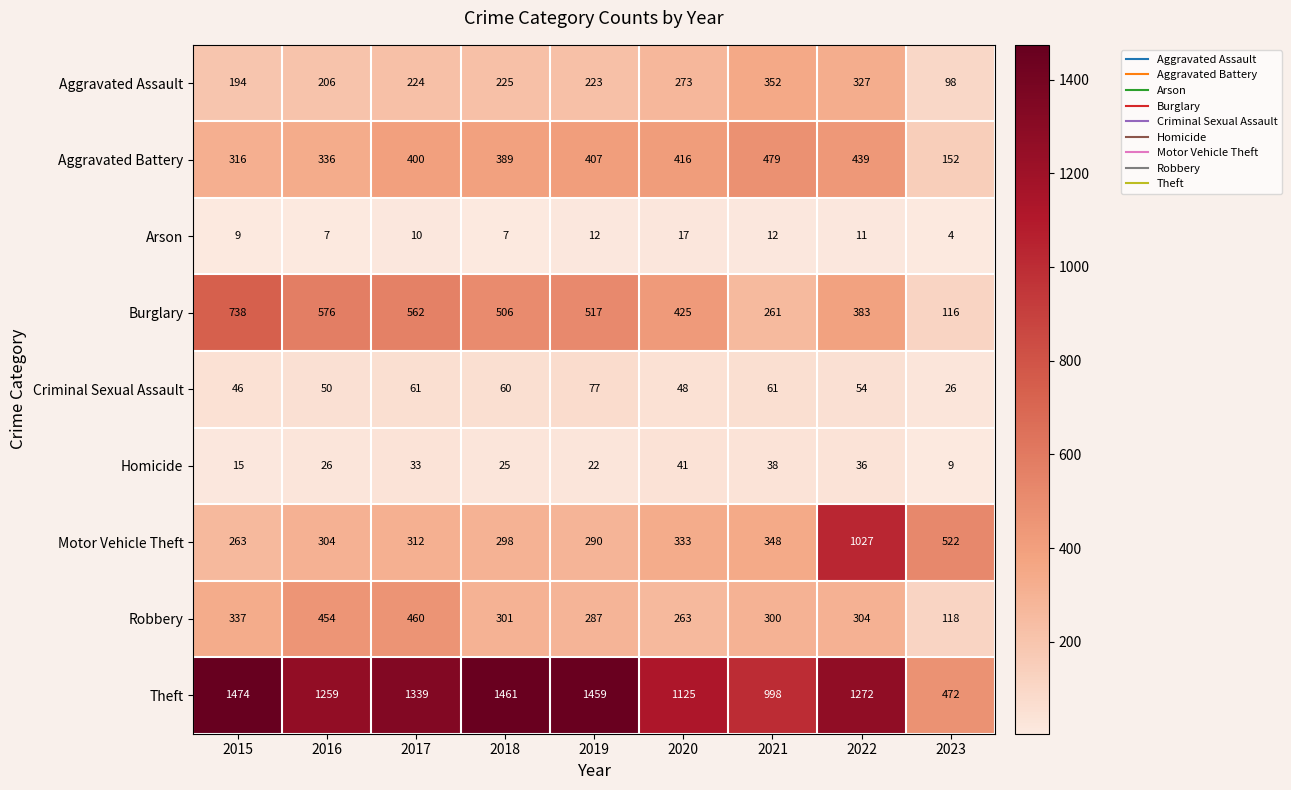

Rank the series at 2015 from highest to lowest value.

Theft, Burglary, Robbery, Aggravated Battery, Motor Vehicle Theft, Aggravated Assault, Criminal Sexual Assault, Homicide, Arson